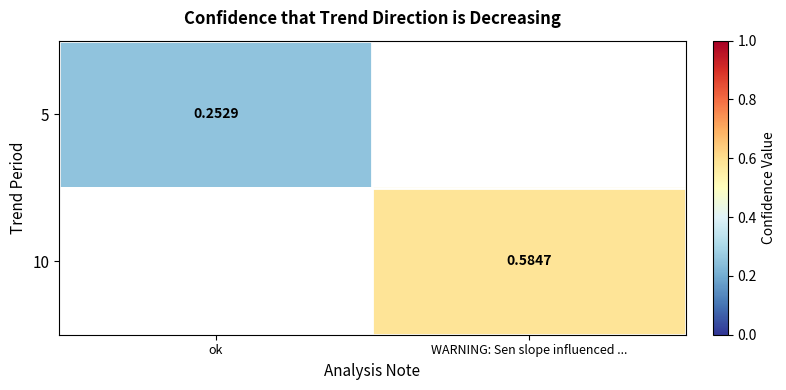

Which category has the highest value across all series?

WARNING: Sen slope influenced ...